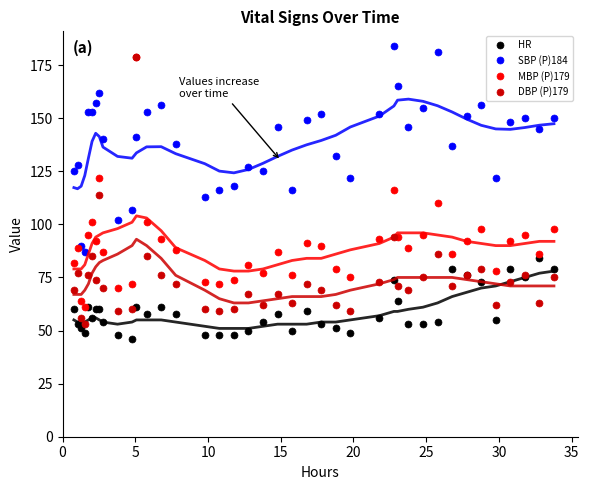

Which series ends up on top after the final intersection of HR and DBP (P)179?

HR